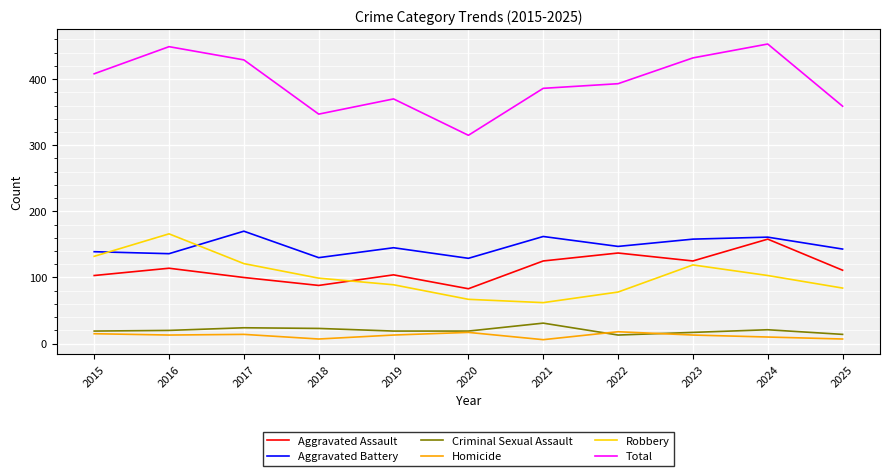

At which category does Aggravated Assault reach its first local peak?

2016